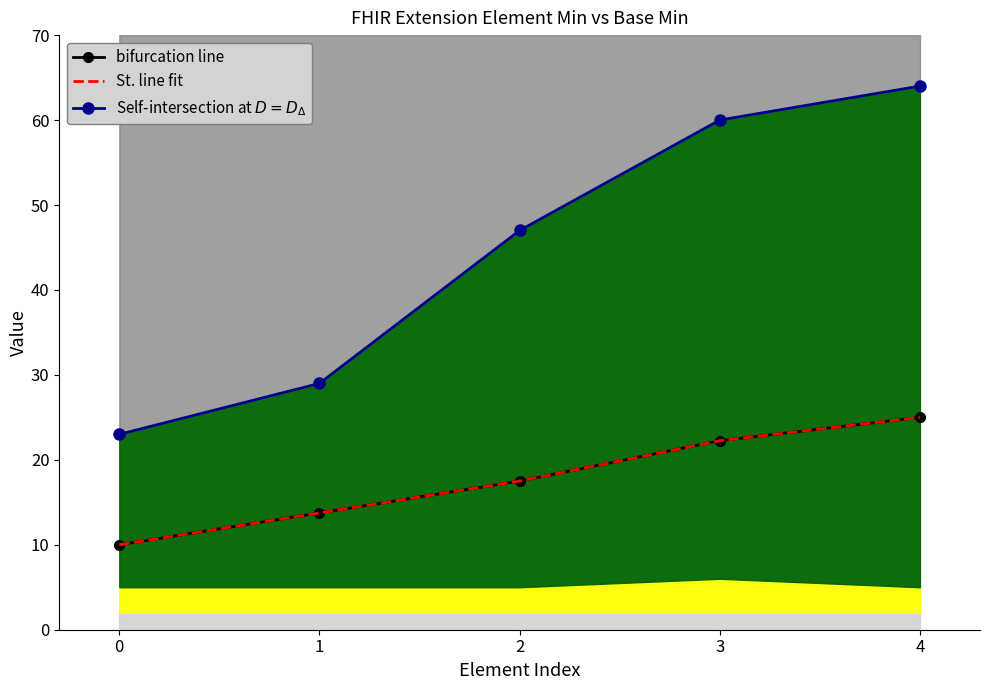

True or false: Self-intersection at $D = D_{\Delta}$ and bifurcation line cross at least once.

False